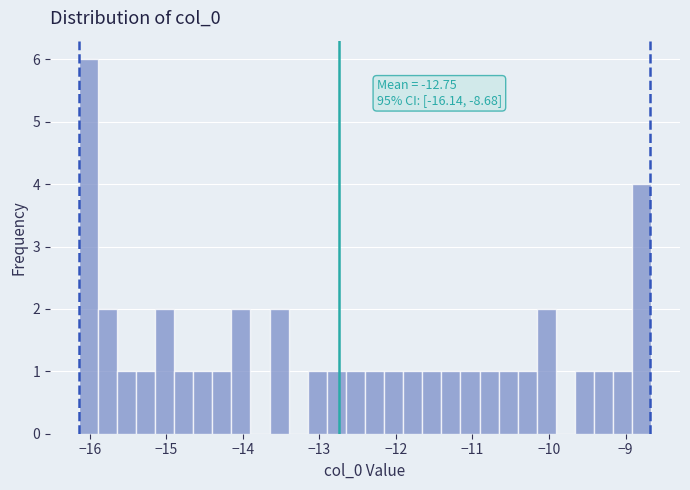

Around what value on the x-axis is the tallest bar? Give the approximate position of its centre, as read against the axis.

-16.0